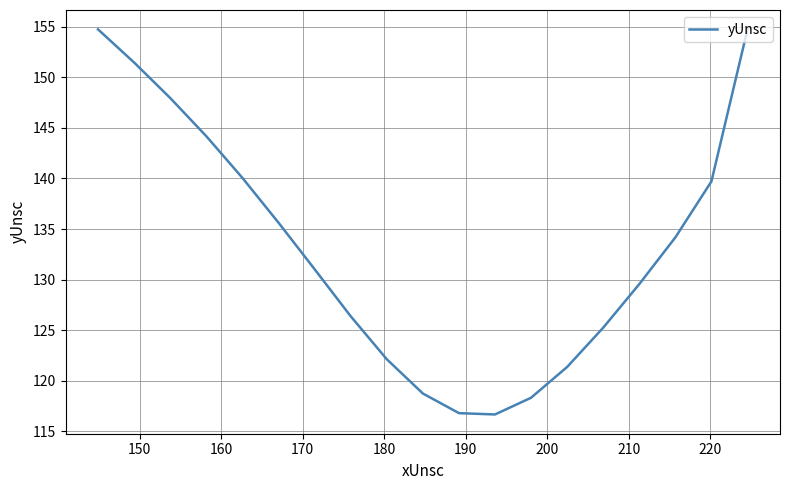

How many values are below 131?

9